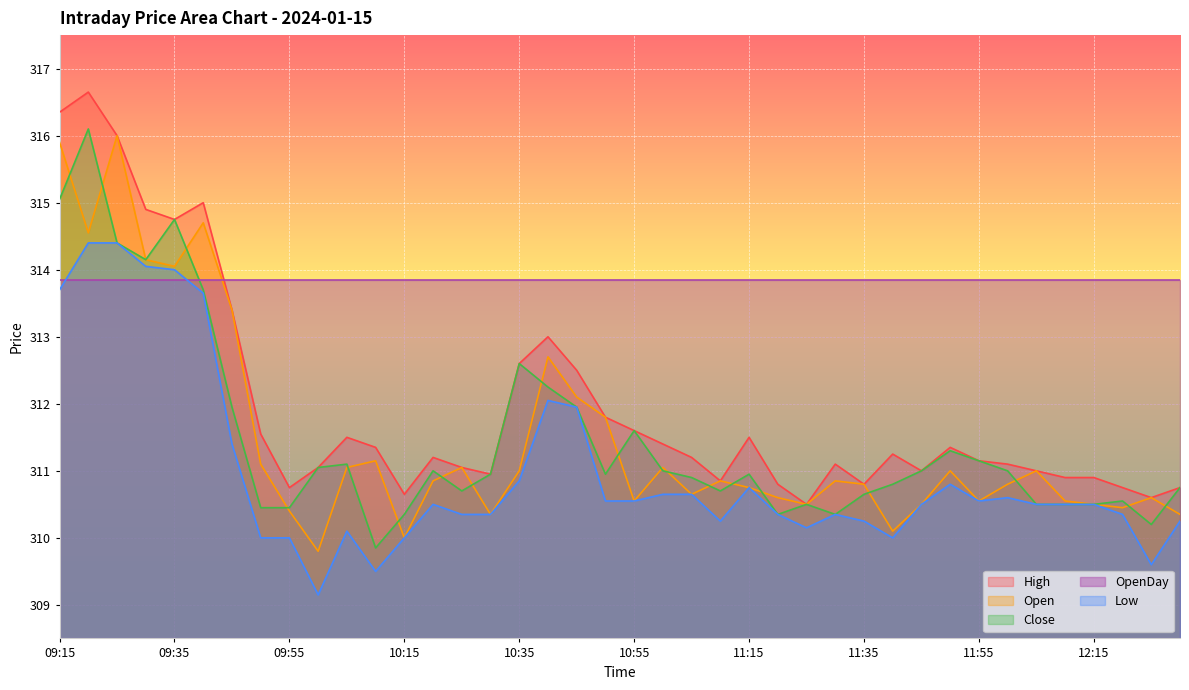

What value does the Open series have at 10:55?

310.6